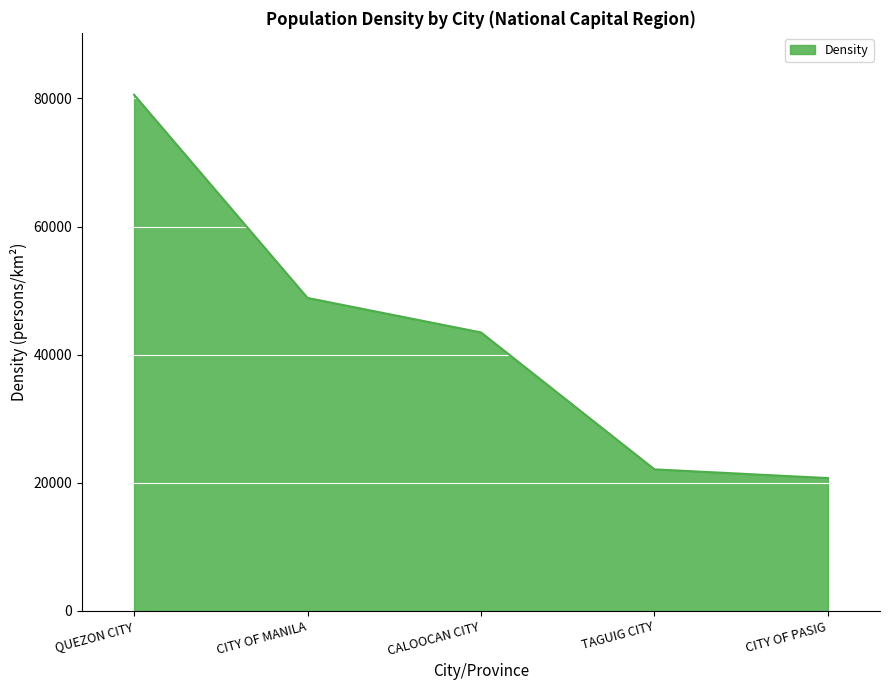

List the labels in order of value, largest first.

QUEZON CITY, CITY OF MANILA, CALOOCAN CITY, TAGUIG CITY, CITY OF PASIG